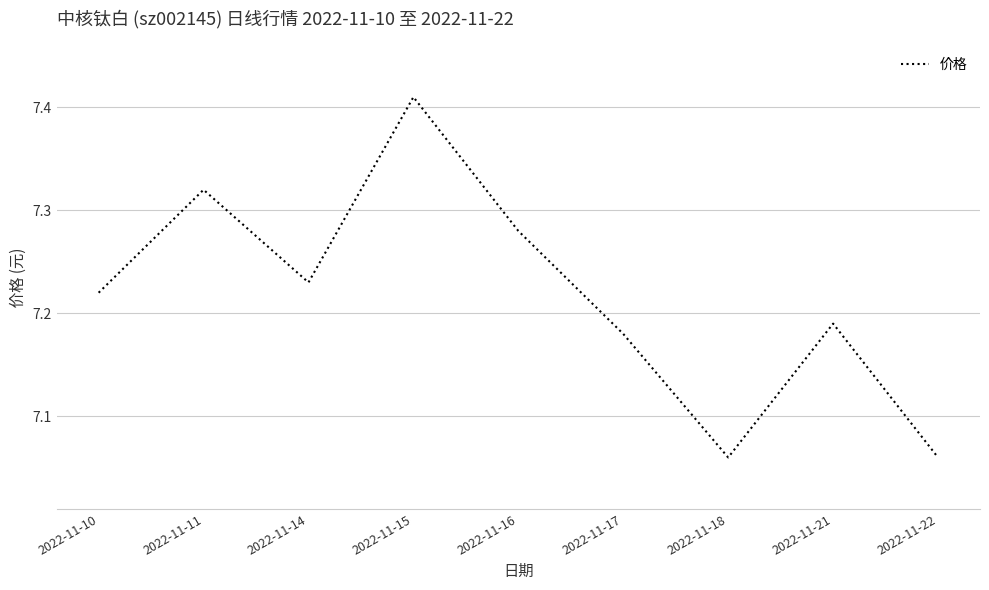

At which category does the chart reach its peak across all series?

2022-11-15